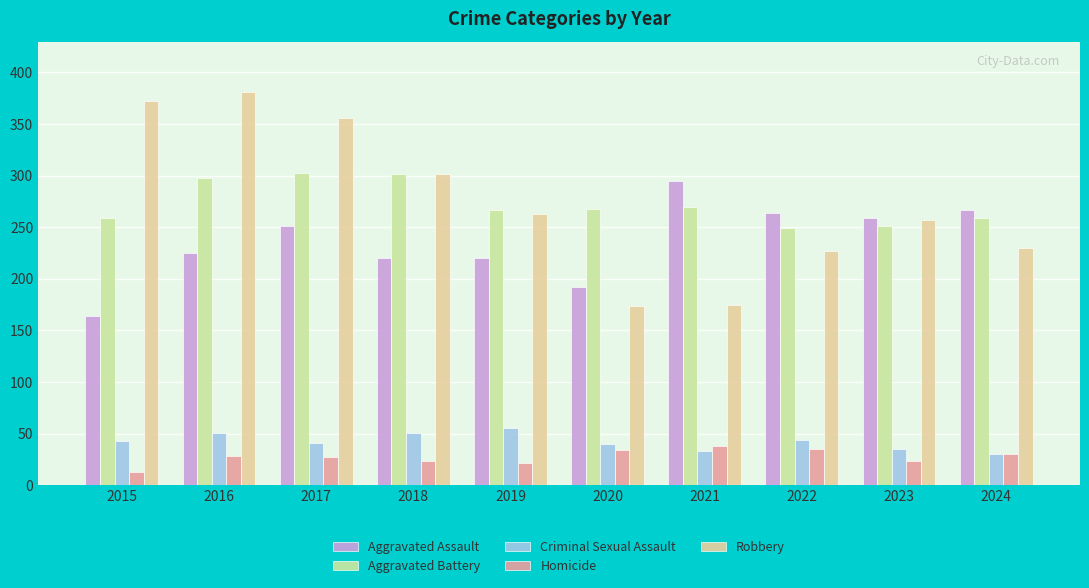

What is the maximum value for Aggravated Assault?

295